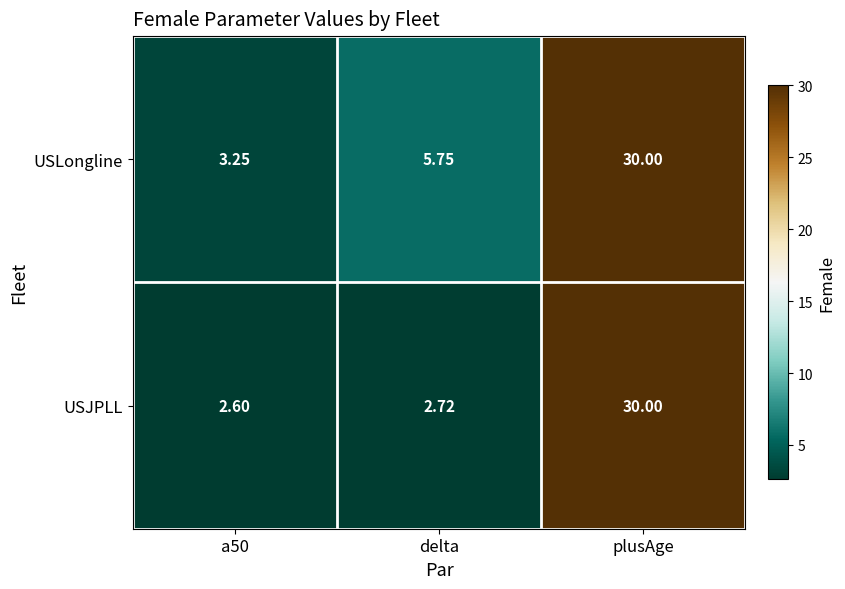

Which category has the highest value in the USLongline series?

plusAge